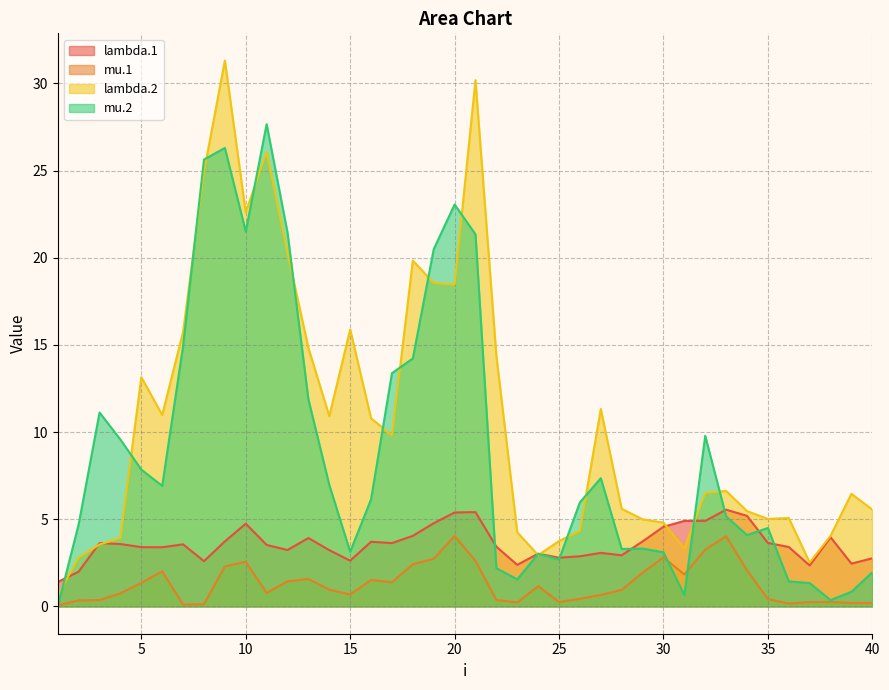

What is the average value of the mu.1 series?

1.3